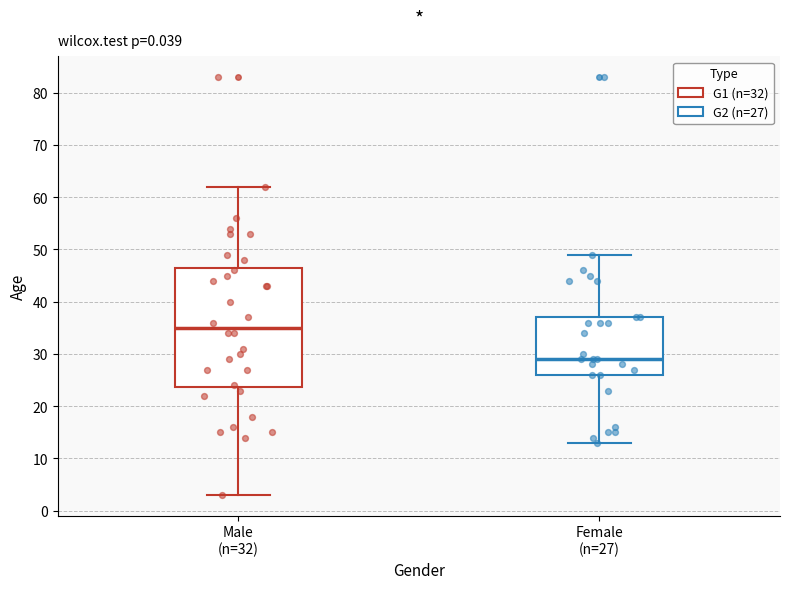

Reading left to right, transcribe this box plot: for each box, give where its median line is, the range the box spans, and where its two whiskers end, as read against the y-axis. The values are not printed on the chart, so give them approximately, as read against the axis.

Male (n=32): median 35, box 24 to 47, whiskers 3 to 62
Female (n=27): median 29, box 26 to 37, whiskers 13 to 49